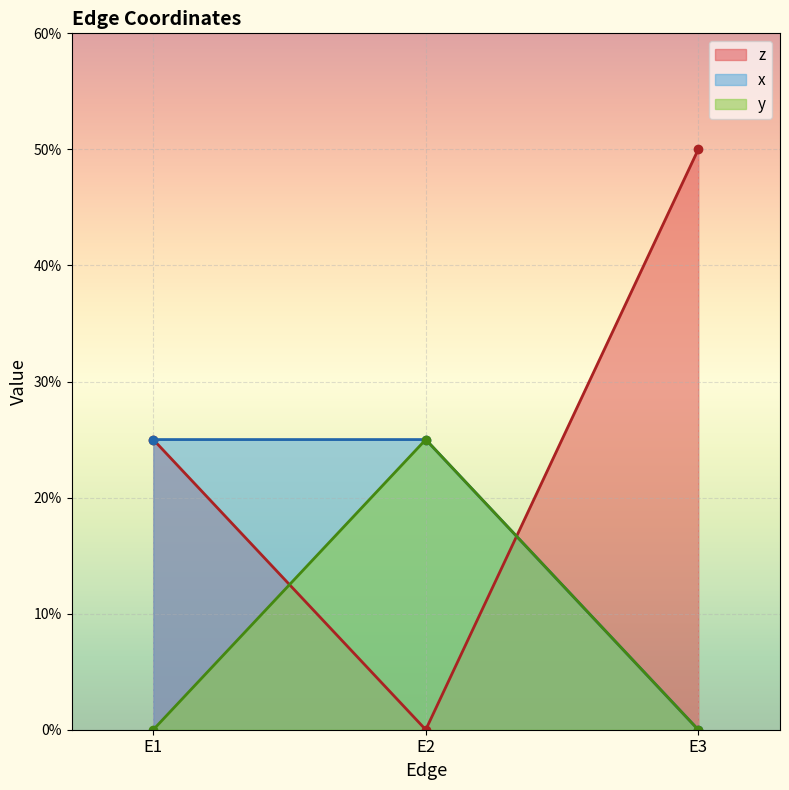

What is the value of the x point at the 1st from the left?

0.2